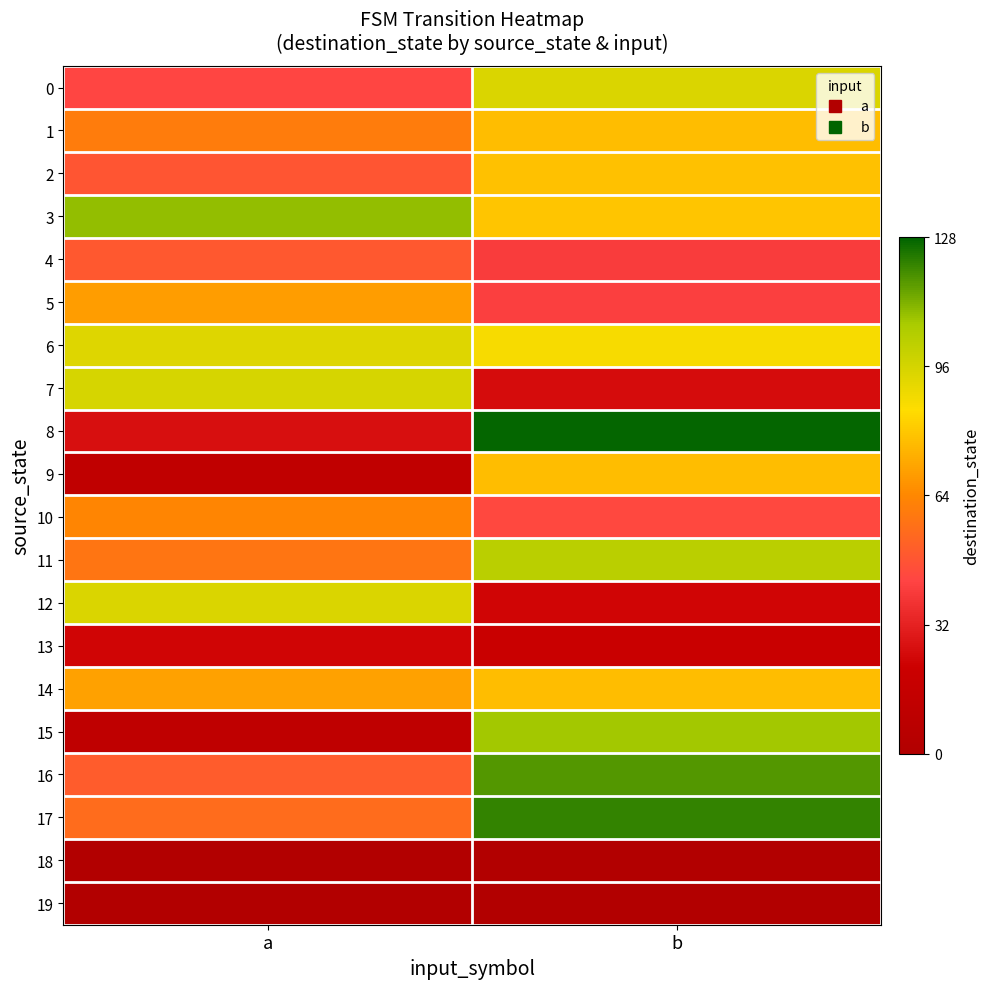

Reading left to right, list all the values displayed in this chart.

0: a=43	b=94
1: a=60	b=77
2: a=48	b=78
3: a=109	b=79
4: a=49	b=40
5: a=69	b=41
6: a=93	b=87
7: a=95	b=25
8: a=26	b=127
9: a=12	b=77
10: a=63	b=44
11: a=58	b=102
12: a=94	b=23
13: a=23	b=19
14: a=70	b=77
15: a=11	b=107
16: a=50	b=117
17: a=55	b=121
18: a=0	b=0
19: a=0	b=0